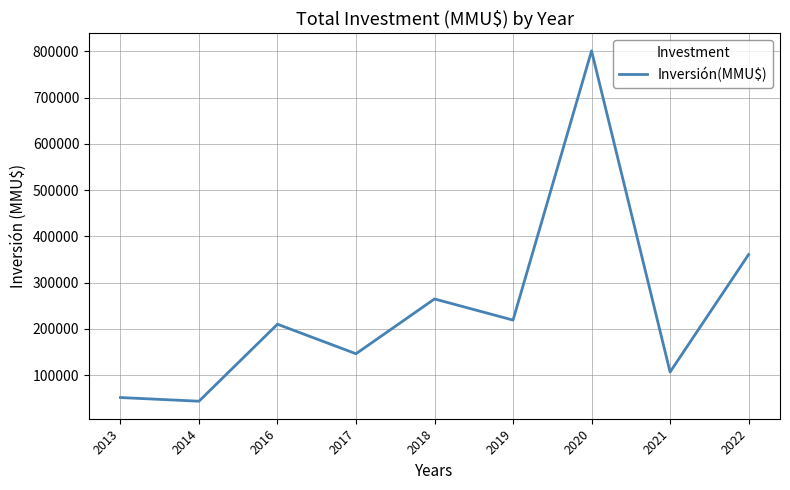

Where is the first local minimum?

2014